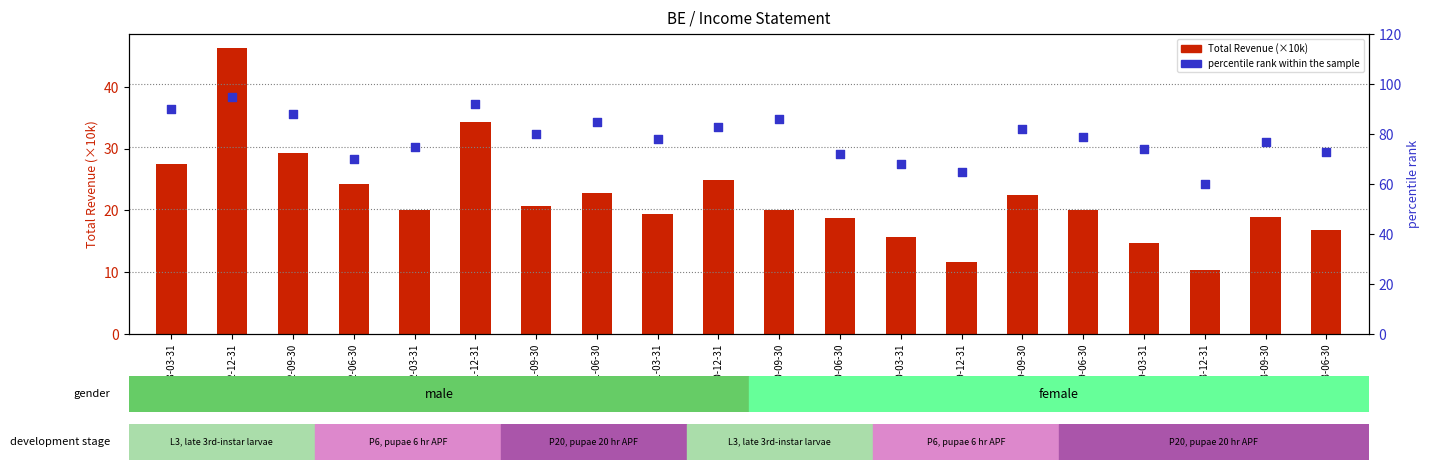

Which series has the largest total across all categories?

percentile rank within the sample